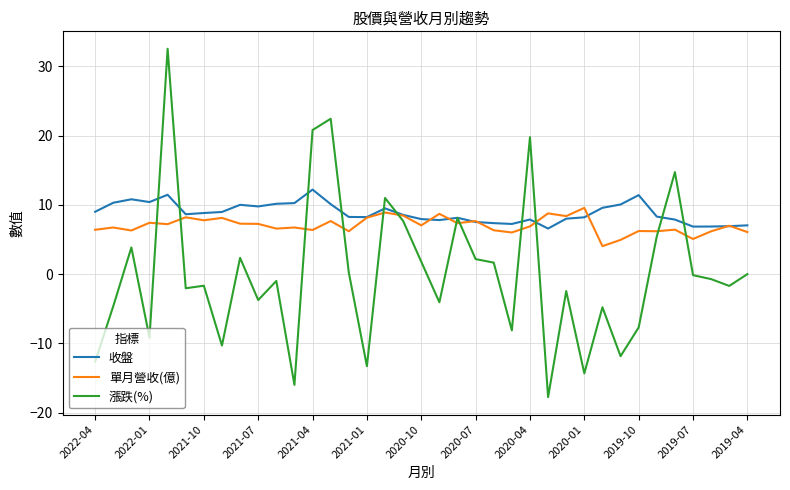

What is the difference between the second highest and second lowest values in the 收盤 series?

4.6